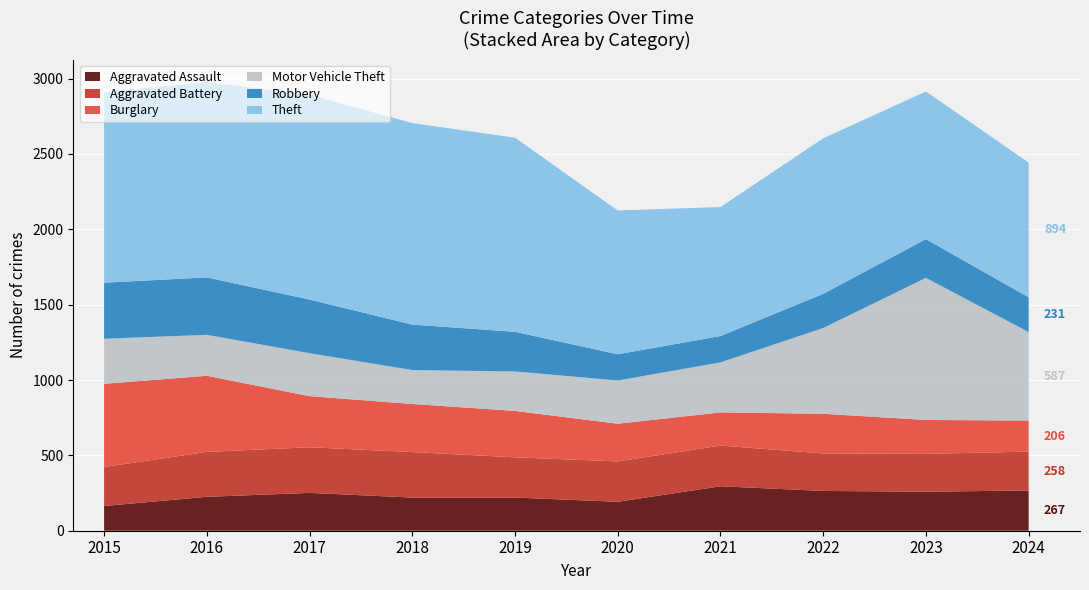

Reading right to left, what are all the values shown in this chart?

Aggravated Assault: 2024=267	2023=259	2022=264	2021=295	2020=192	2019=220	2018=220	2017=251	2016=225	2015=164
Aggravated Battery: 2024=258	2023=251	2022=249	2021=270	2020=268	2019=267	2018=302	2017=303	2016=298	2015=259
Burglary: 2024=206	2023=225	2022=263	2021=220	2020=250	2019=308	2018=319	2017=339	2016=505	2015=552
Motor Vehicle Theft: 2024=587	2023=943	2022=569	2021=332	2020=287	2019=262	2018=225	2017=285	2016=272	2015=299
Robbery: 2024=231	2023=257	2022=227	2021=175	2020=174	2019=263	2018=302	2017=356	2016=381	2015=372
Theft: 2024=894	2023=980	2022=1032	2021=856	2020=954	2019=1288	2018=1337	2017=1359	2016=1297	2015=1263